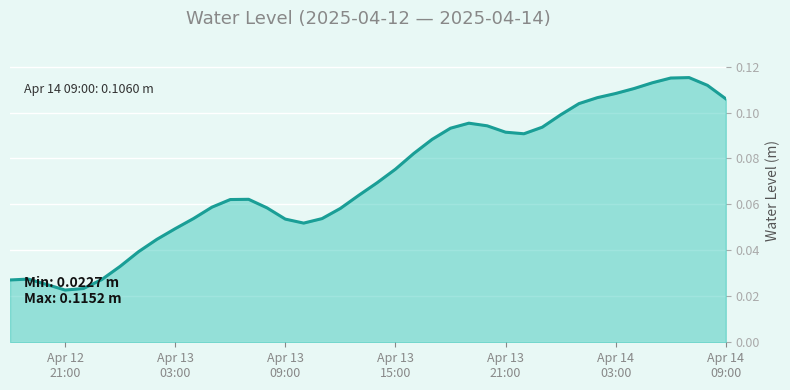

Does the chart display data point markers on the line(s)?

No